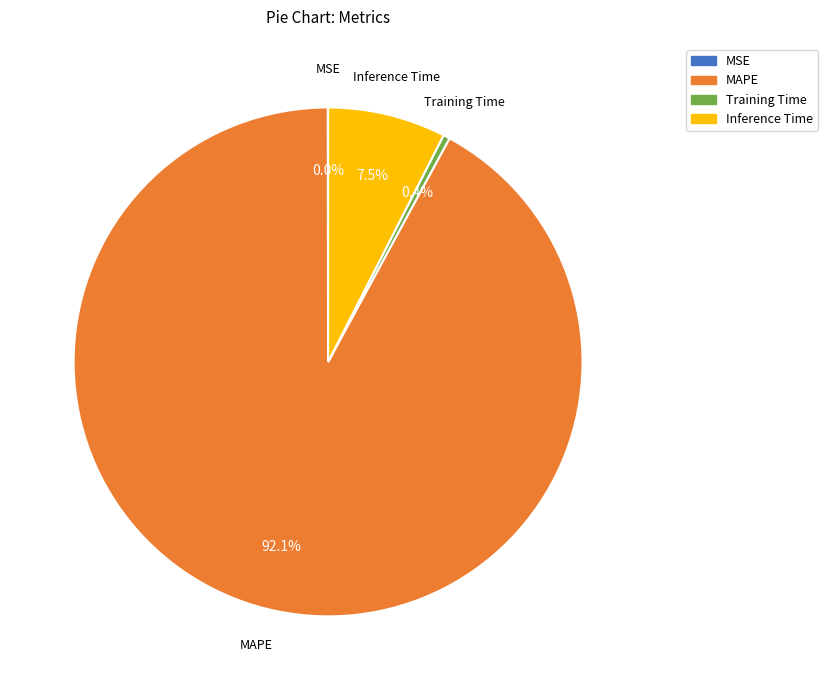

Is there any slice that represents more than half of the pie?

Yes